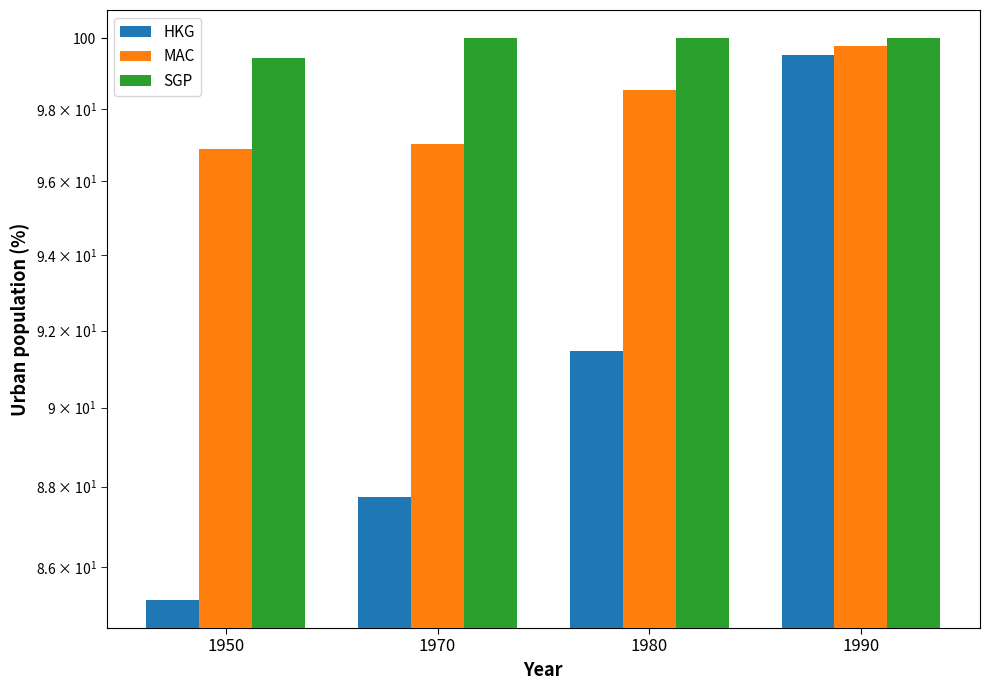

What is the total value across all series at 1980?

290.0